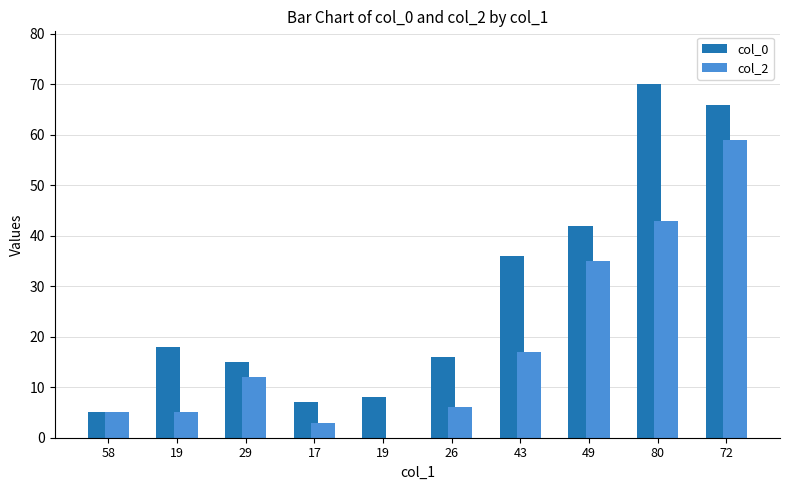

How many data points does each series have?

10